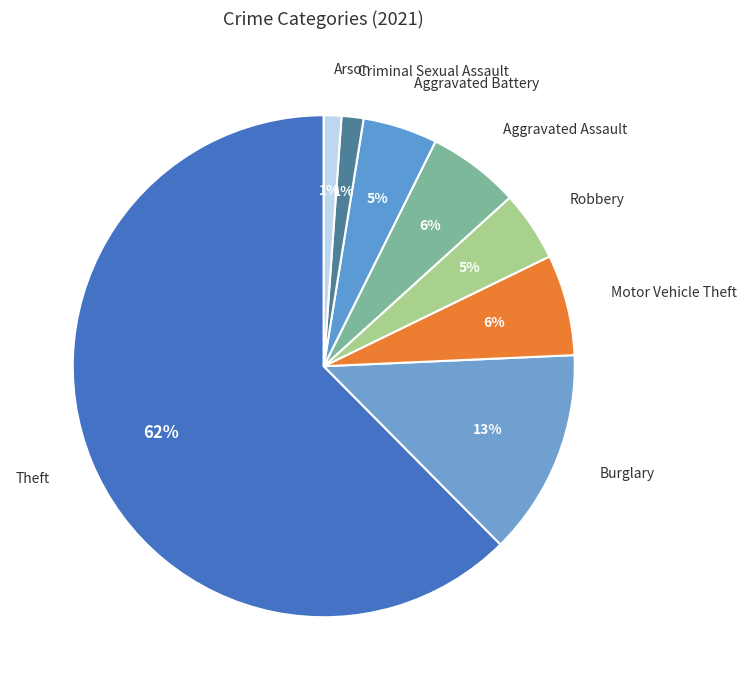

To the nearest percent, what is the combined percentage of Arson and Aggravated Battery?

6%